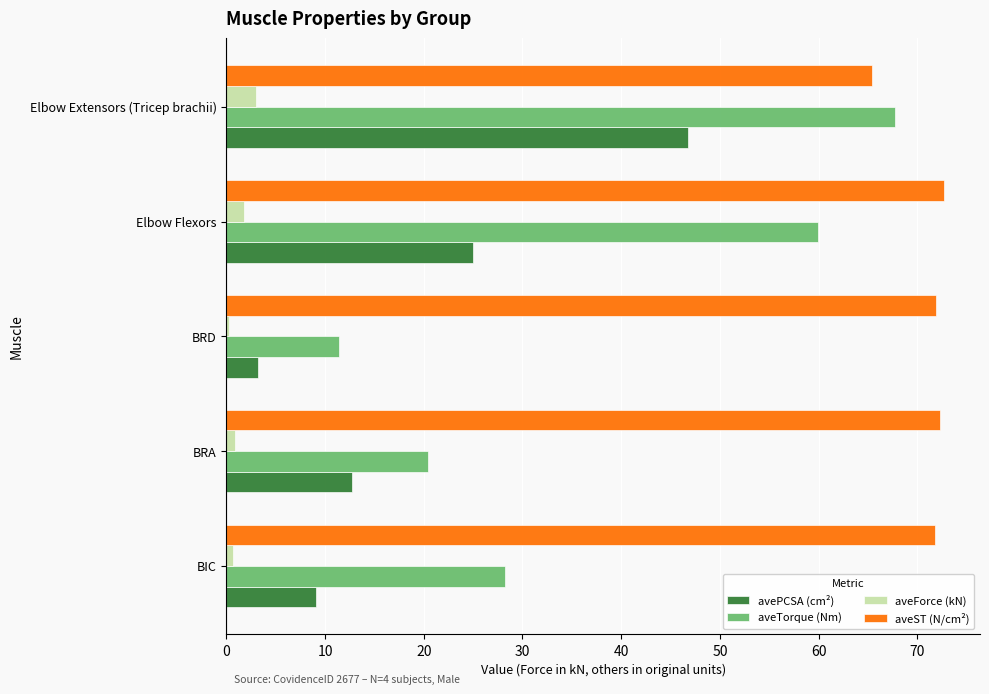

Is it true that aveST (N/cm²) equals 71.9 at BRD?

True